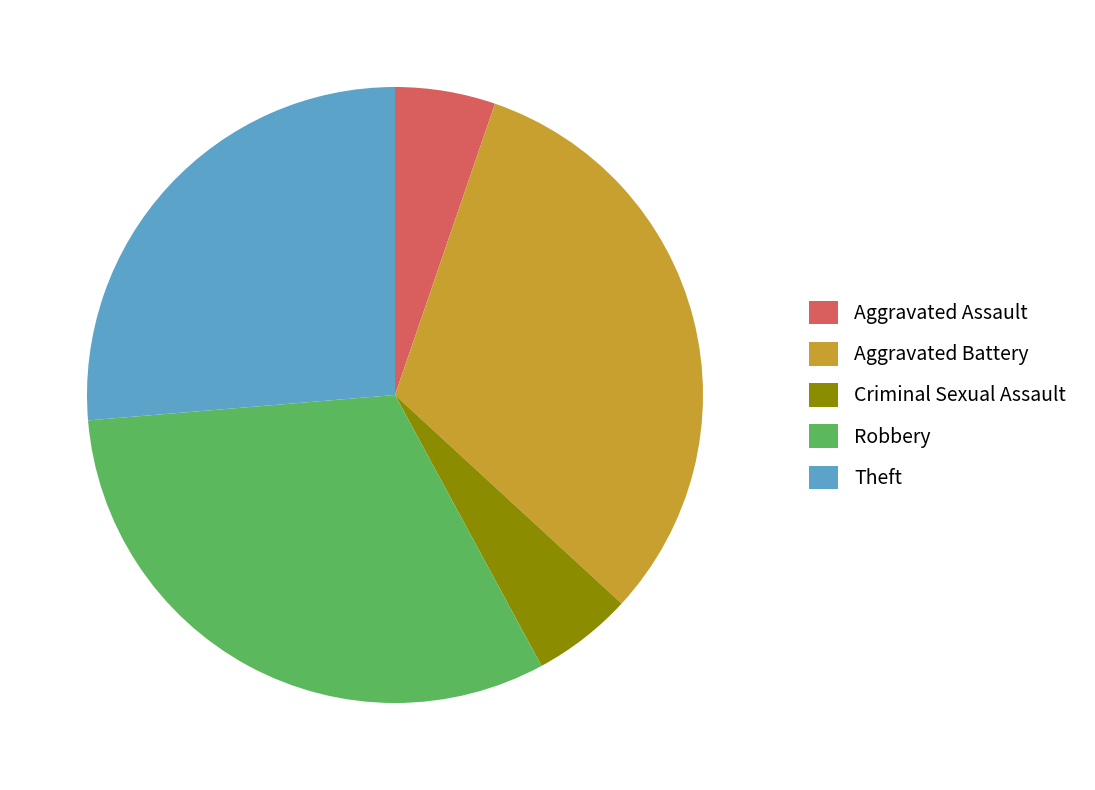

Do Aggravated Assault and Criminal Sexual Assault together represent more than half of the pie?

No